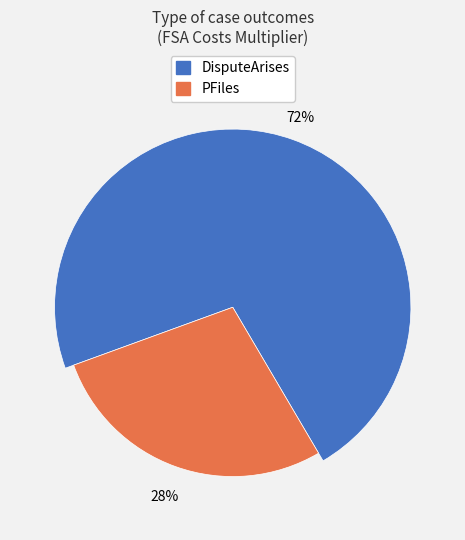

Does any single category account for the majority?

Yes